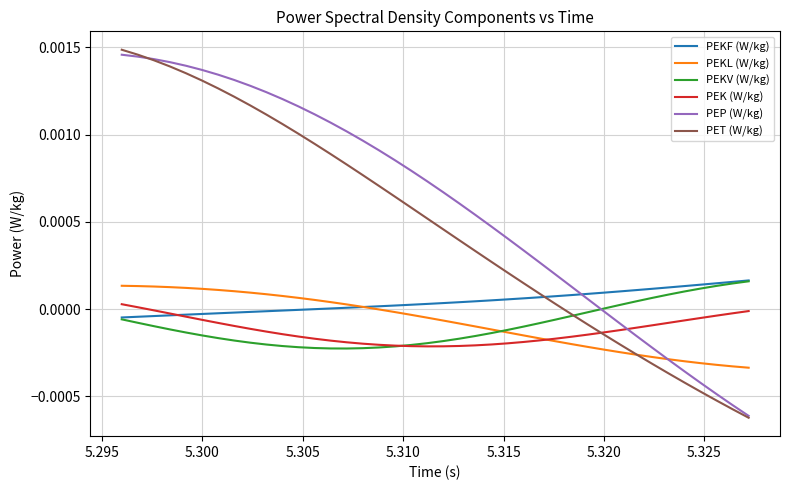

True or false: PEK (W/kg) and PET (W/kg) cross at least once.

True